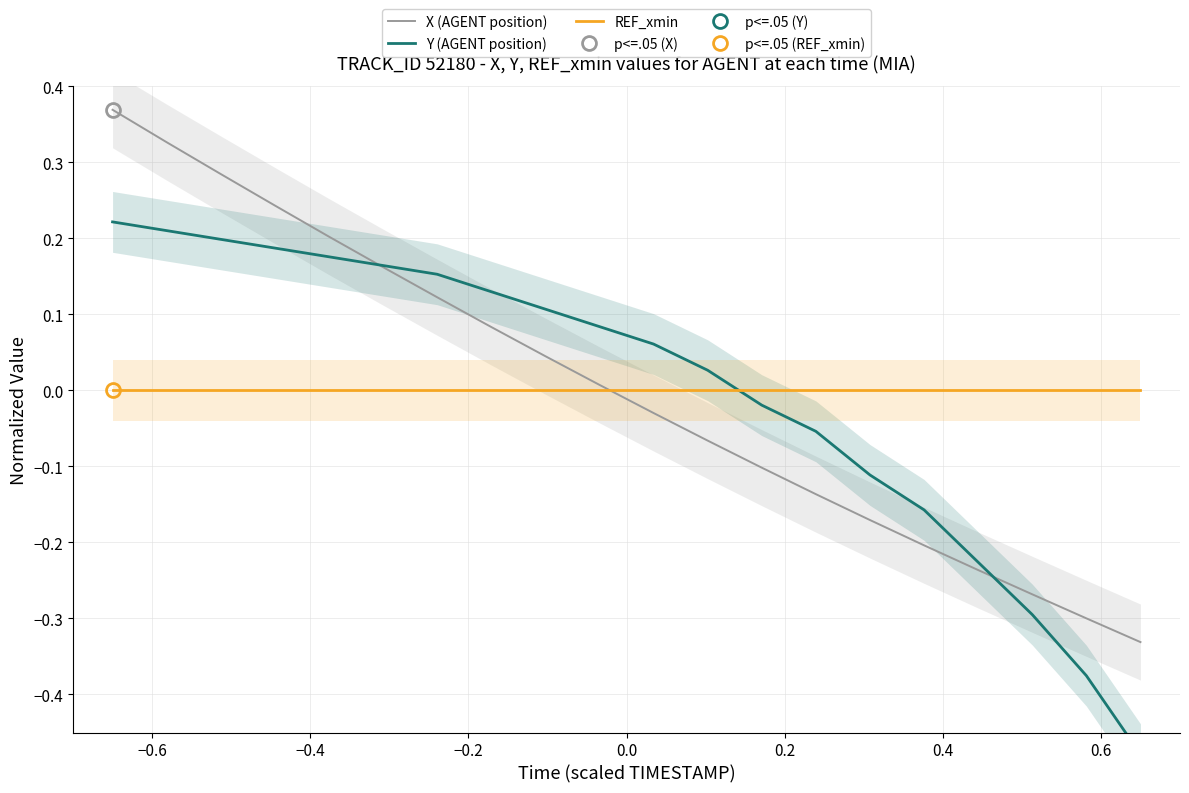

The REF_xmin series shows 0.0 at 0.2. True or false?

False